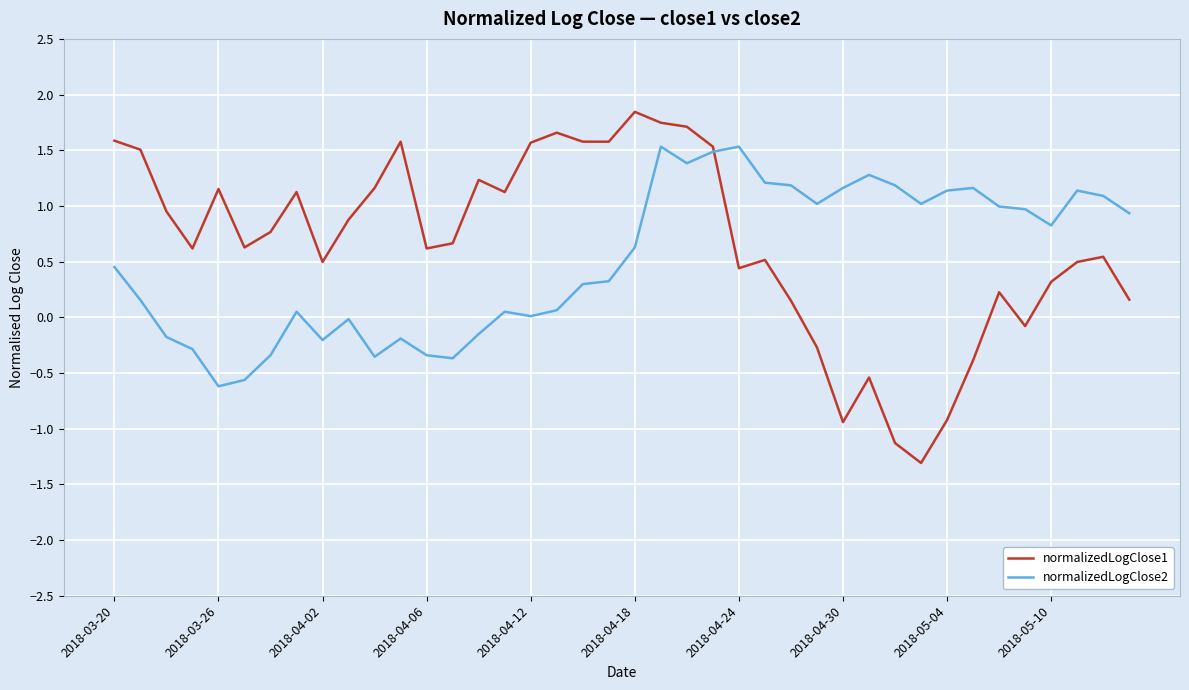

What is the smallest value displayed?

-1.3